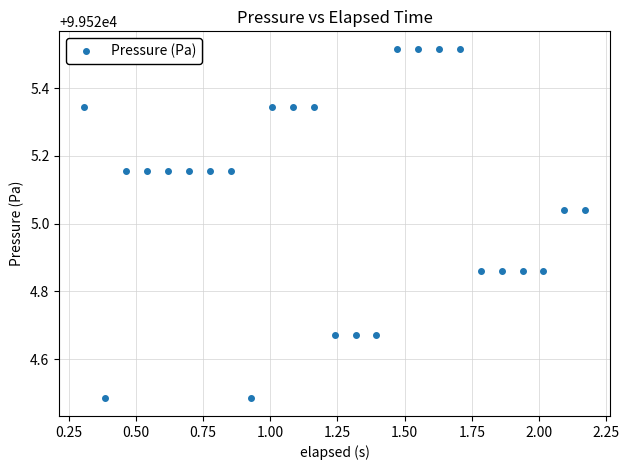

What is the sum of all values?

2488126.9